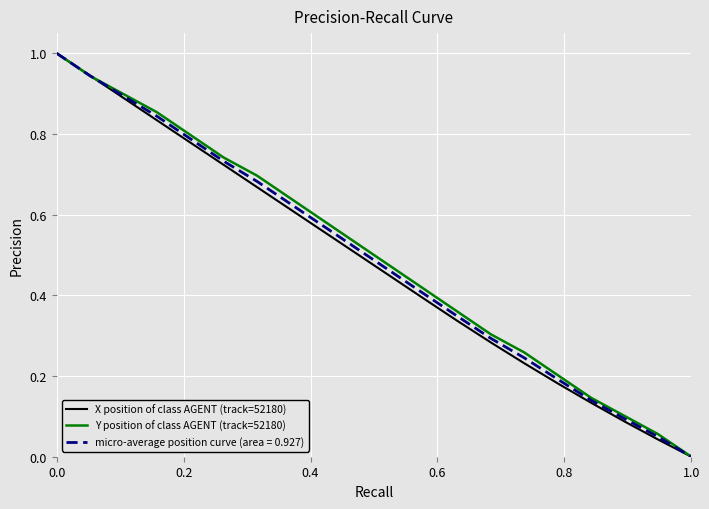

What is the greatest value displayed?

1.0